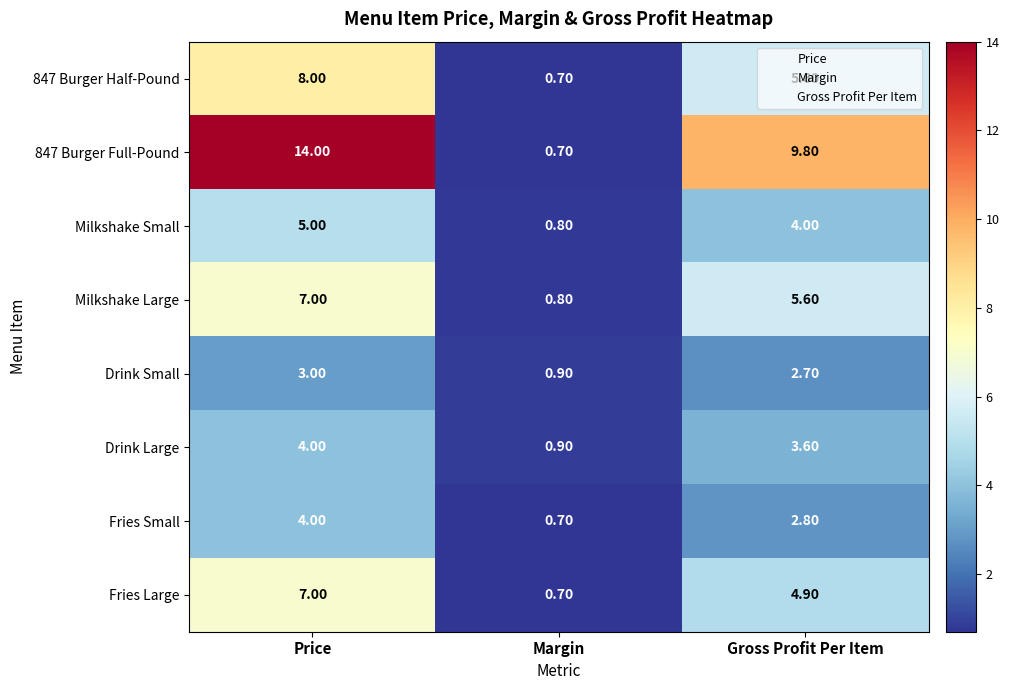

What is the difference between the highest and lowest values at Margin?

0.2